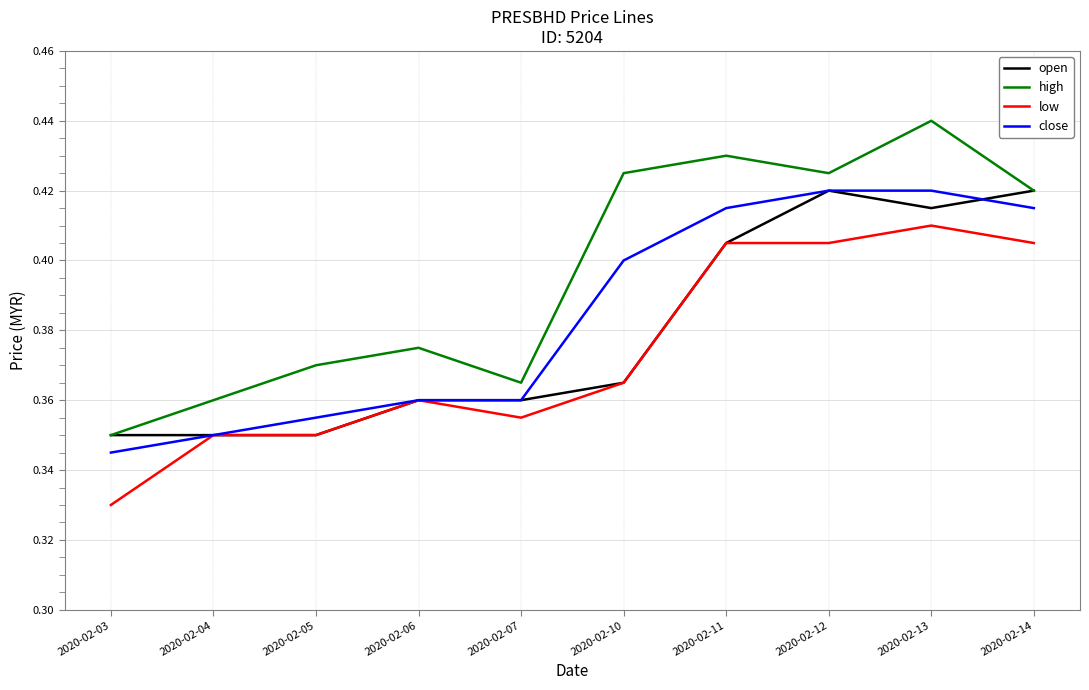

True or false: low and high cross at least once.

False